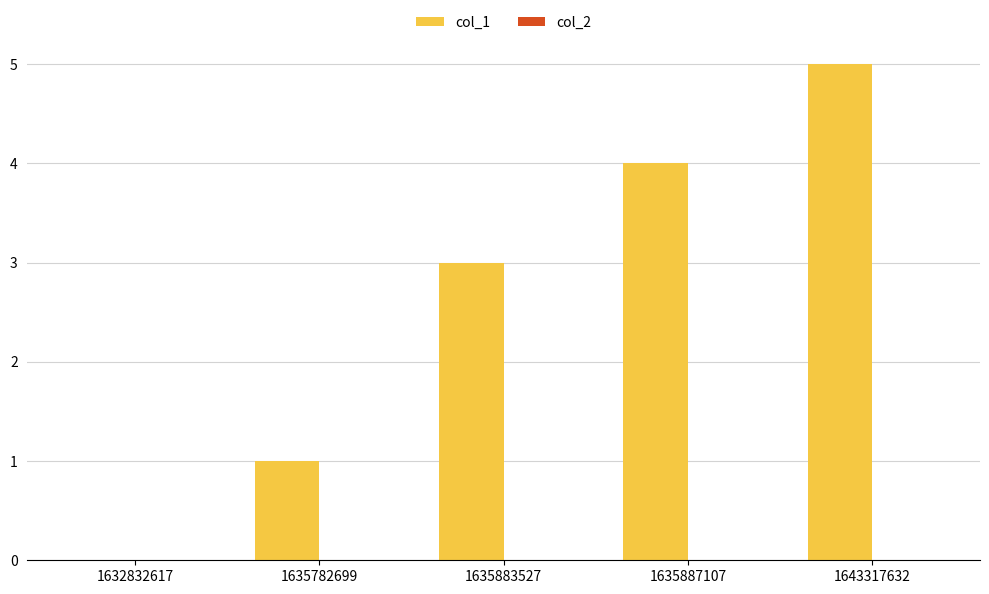

Reading left to right, transcribe all the data shown in this chart.

1632832617=0	1635782699=1	1635883527=3	1635887107=4	1643317632=5